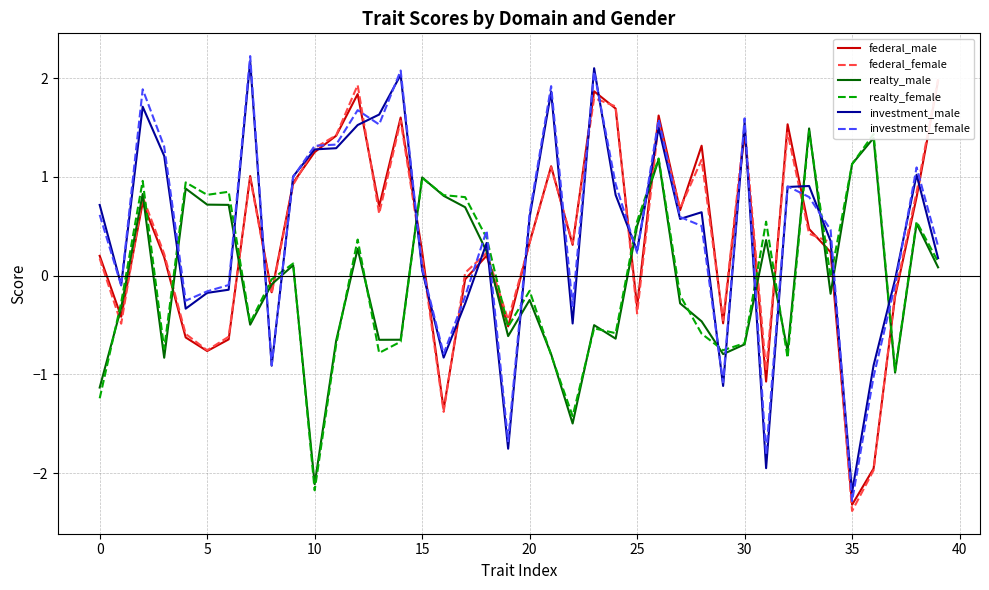

True or false: realty_male has a value of 1.4 at 15.

False